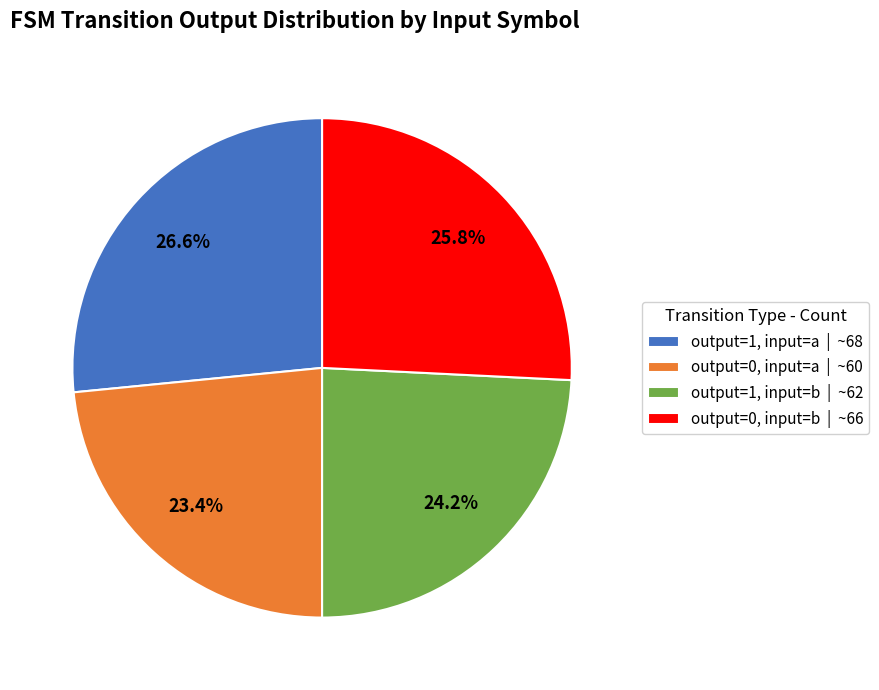

Rank the categories by value from highest to lowest.

output=1, input=a | ~68, output=0, input=b | ~66, output=1, input=b | ~62, output=0, input=a | ~60